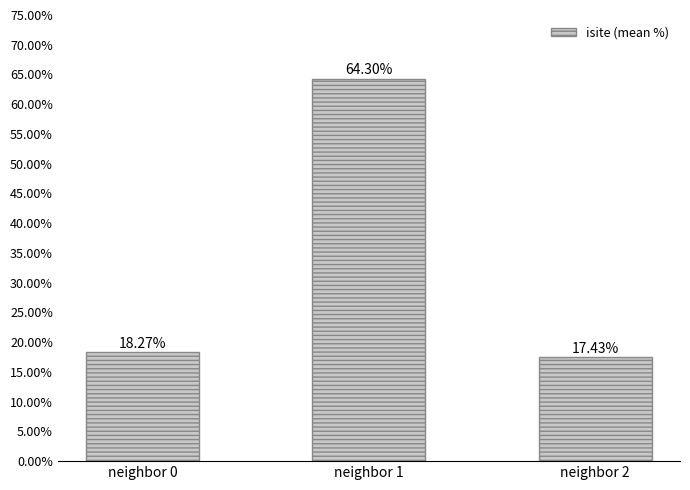

What is the minimum value shown in the chart?

17.4